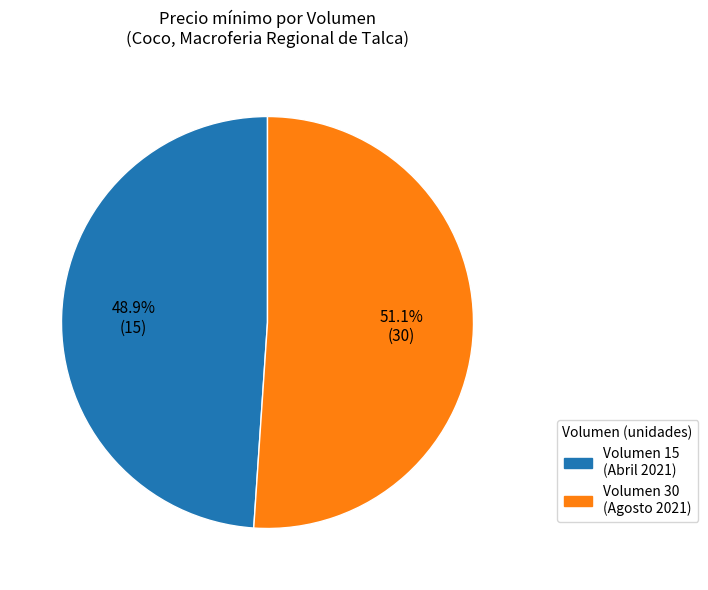

Is there a majority slice in this chart?

Yes